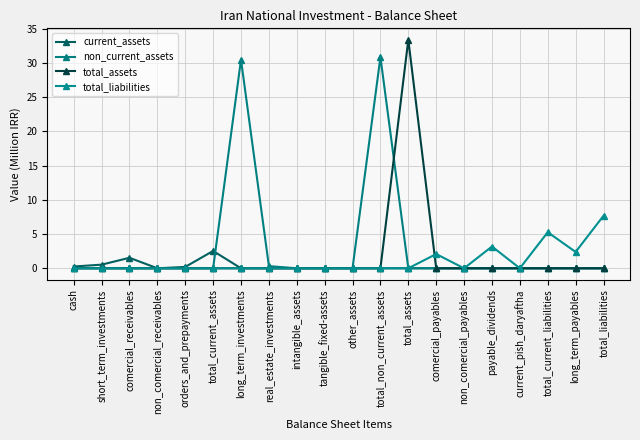

True or false: total_assets has more than 2 points higher than both neighbors.

False